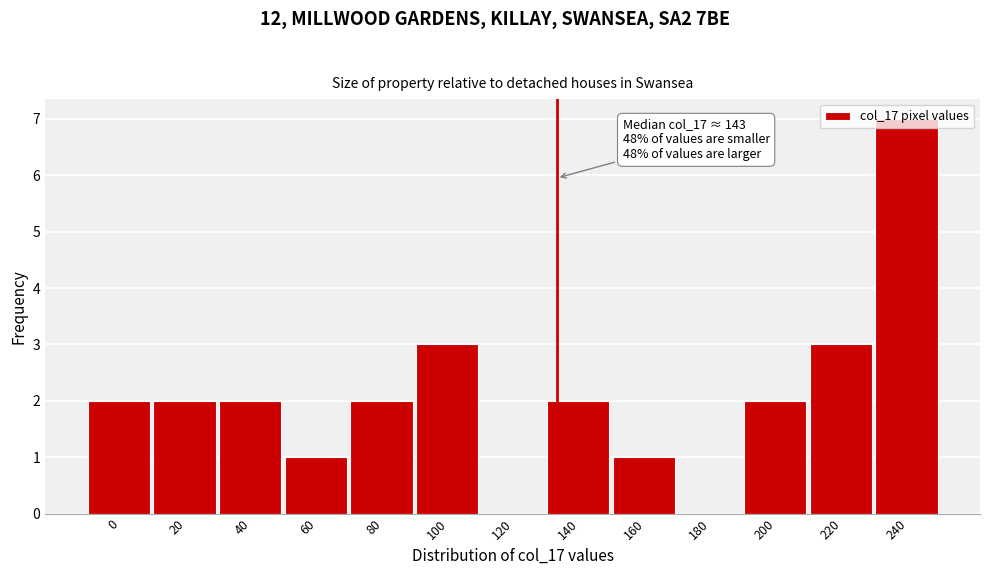

What is the sum of all values?

27